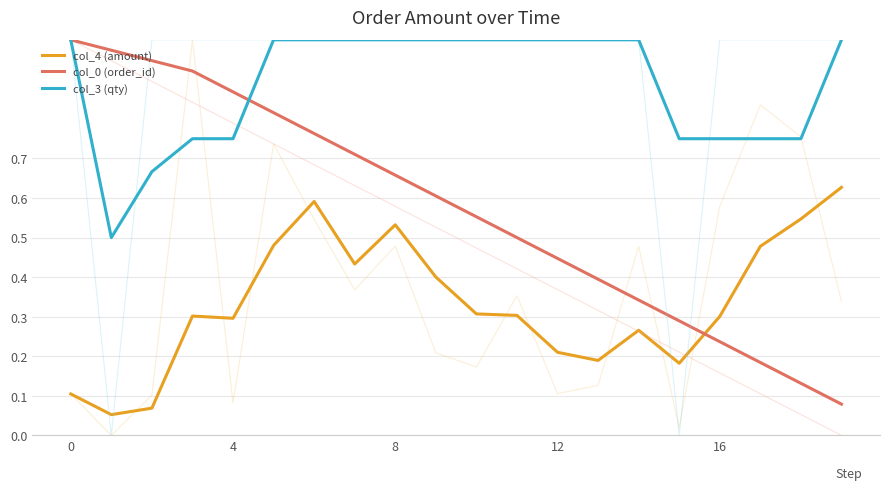

True or false: col_3 (qty) and col_4 (amount) cross at least once.

False